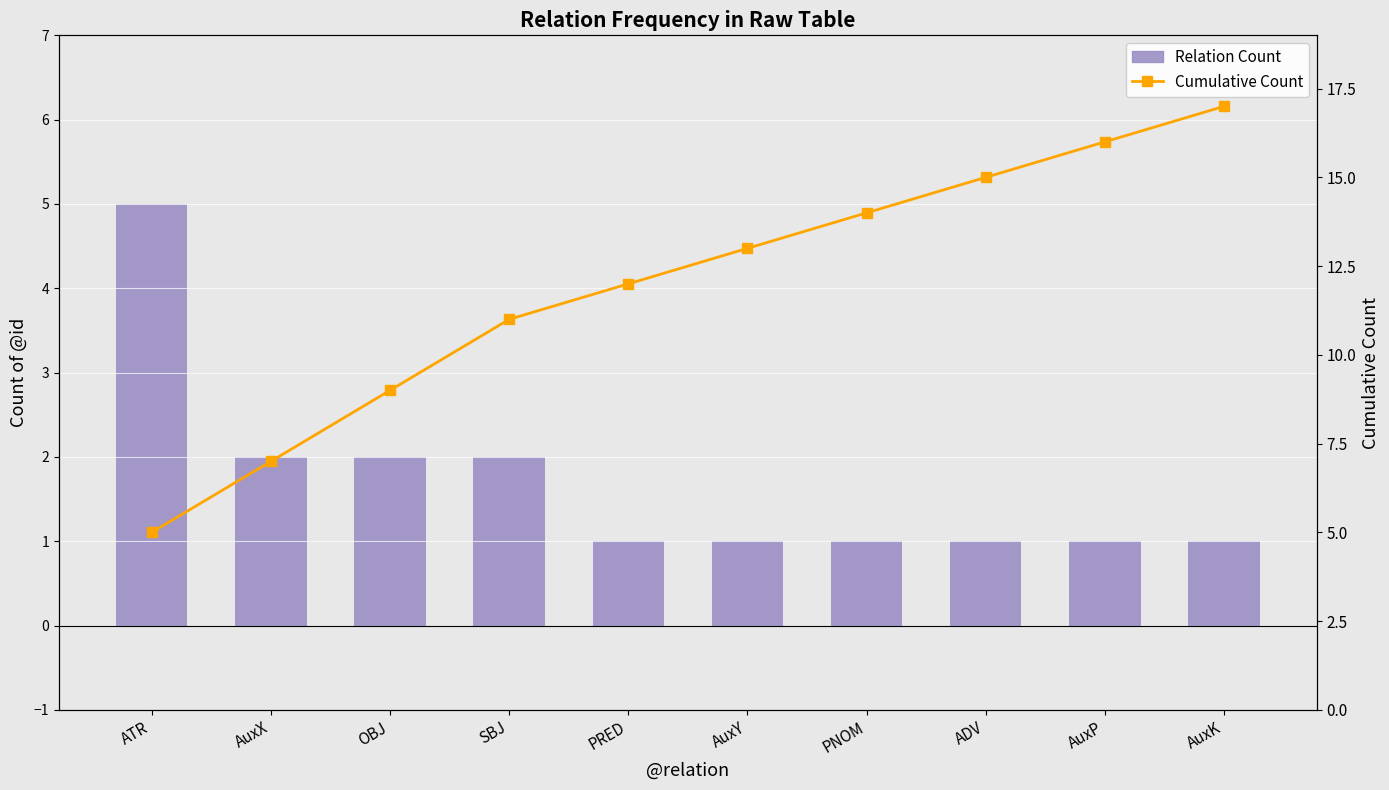

What is the difference between the maximum and second lowest values in the Relation Count series?

4